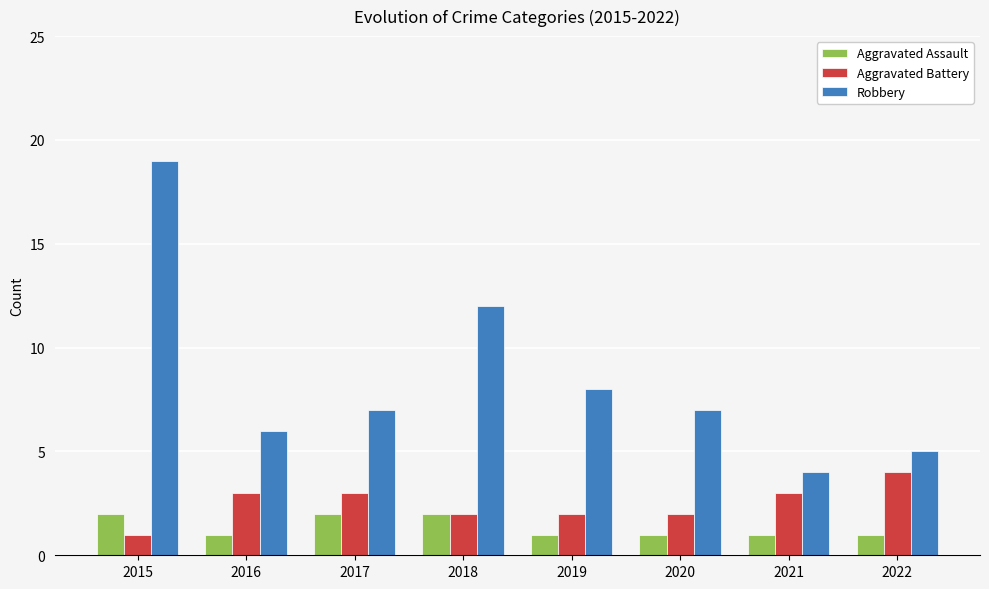

Rank the series at 2021 from highest to lowest value.

Robbery, Aggravated Battery, Aggravated Assault